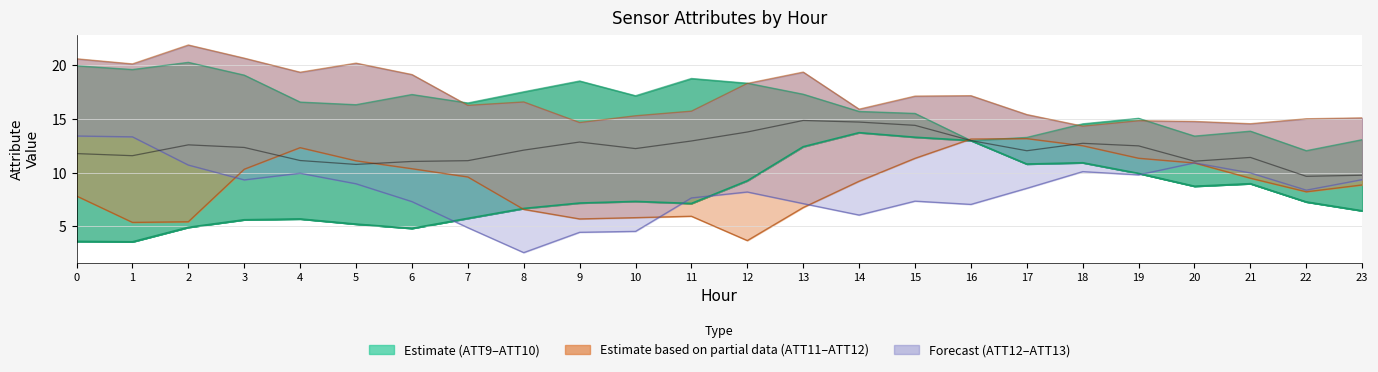

What is the value of the ATT12 point at the 9th from the left?

16.6